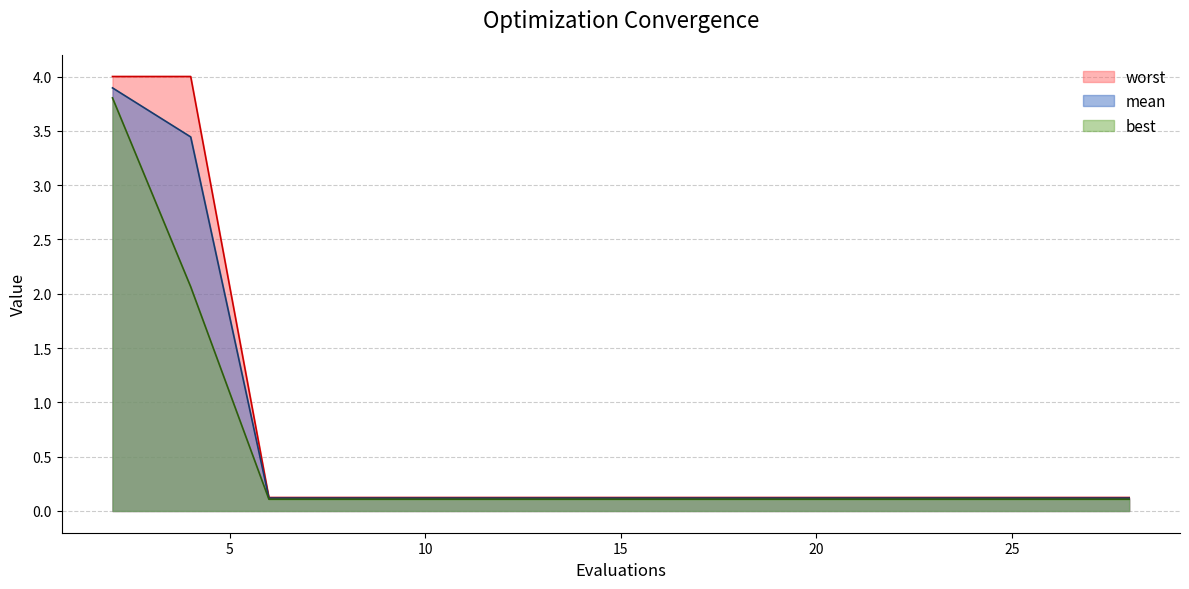

Which series has the largest range (max minus min)?

worst